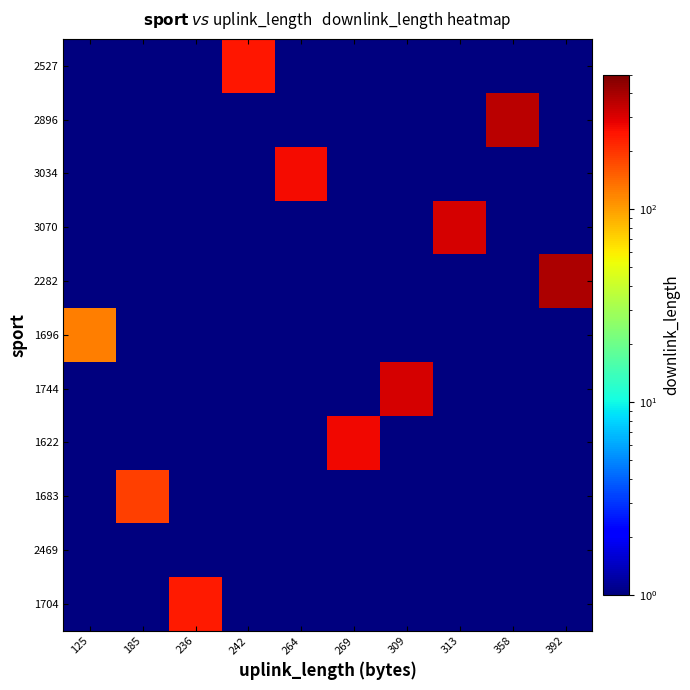

Between 242 and 392, which series saw the biggest shift?

2282